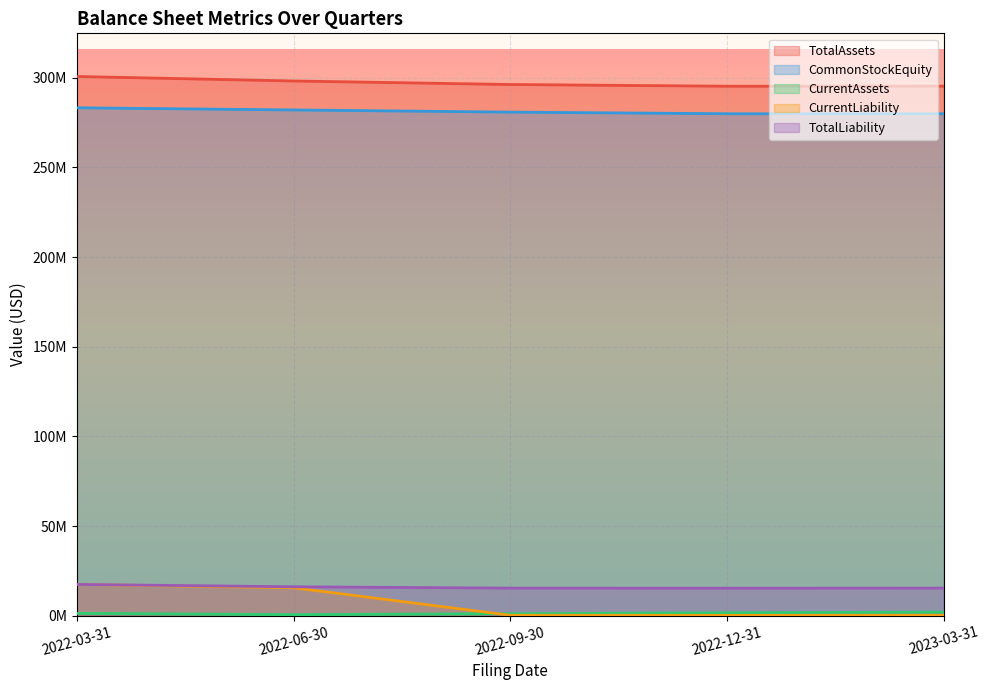

What is the smallest value displayed?

218976